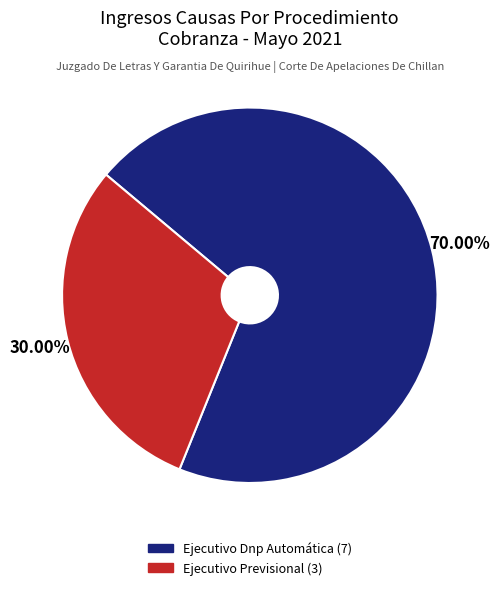

Does Ejecutivo Dnp Automática represent more than half of the total?

Yes